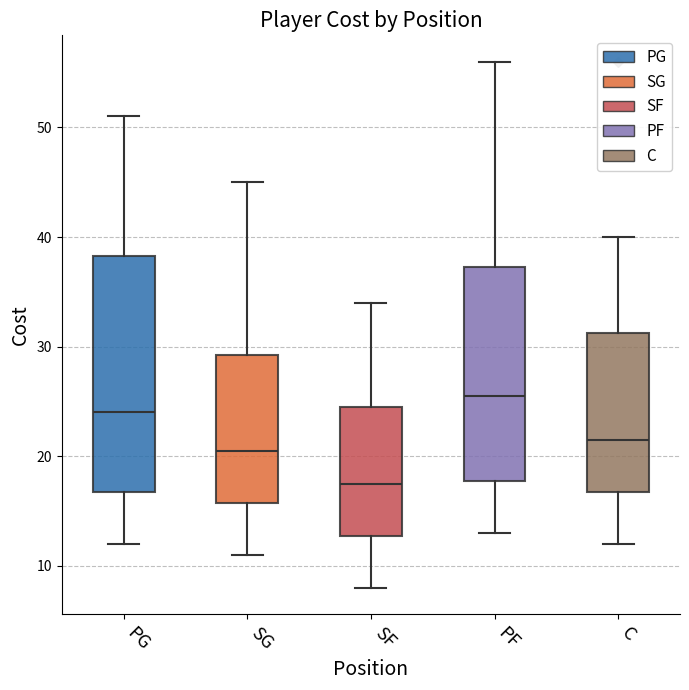

Reading left to right, read every box against the y-axis: the position of its median line, the range the box covers, and the ends of its whiskers. The values are not printed on the chart, so give them approximately, as read against the axis.

PG: median 24, box 17 to 38, whiskers 12 to 51
SG: median 21, box 16 to 29, whiskers 11 to 45
SF: median 18, box 13 to 25, whiskers 8 to 34
PF: median 26, box 18 to 37, whiskers 13 to 56
C: median 22, box 17 to 31, whiskers 12 to 40